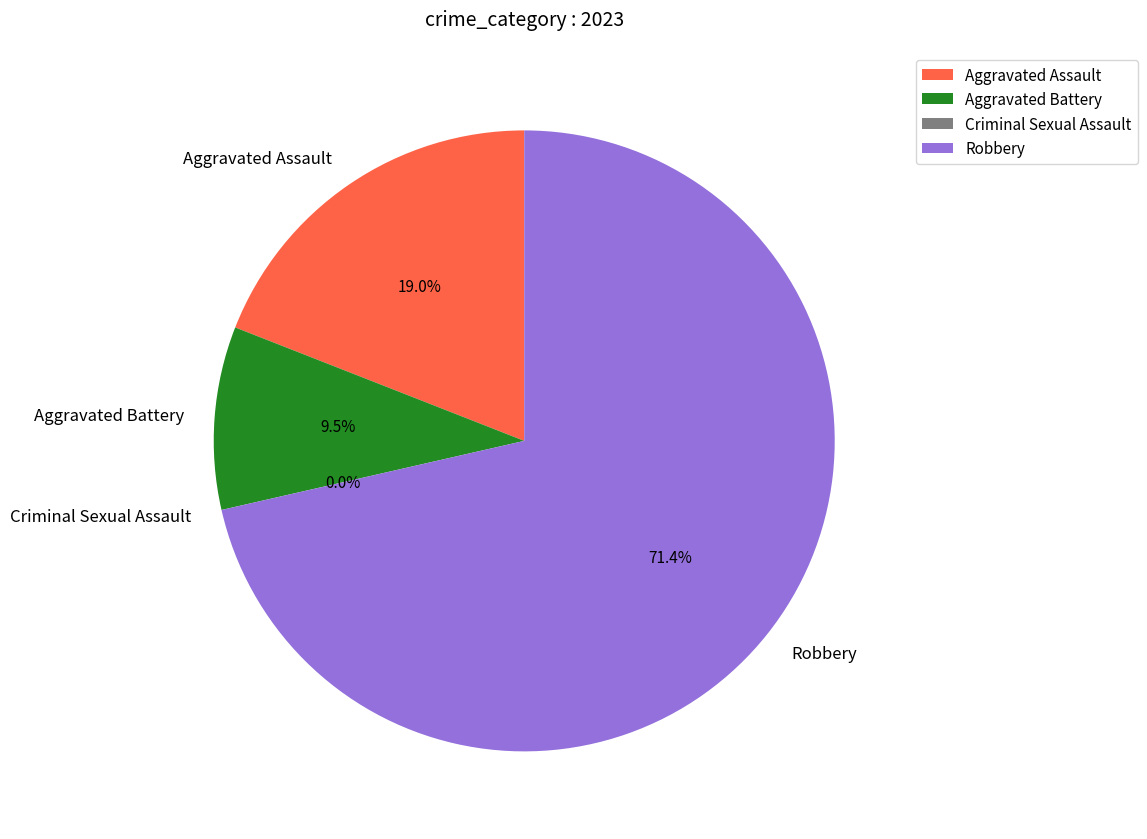

To the nearest percent, what is the average slice percentage?

25%